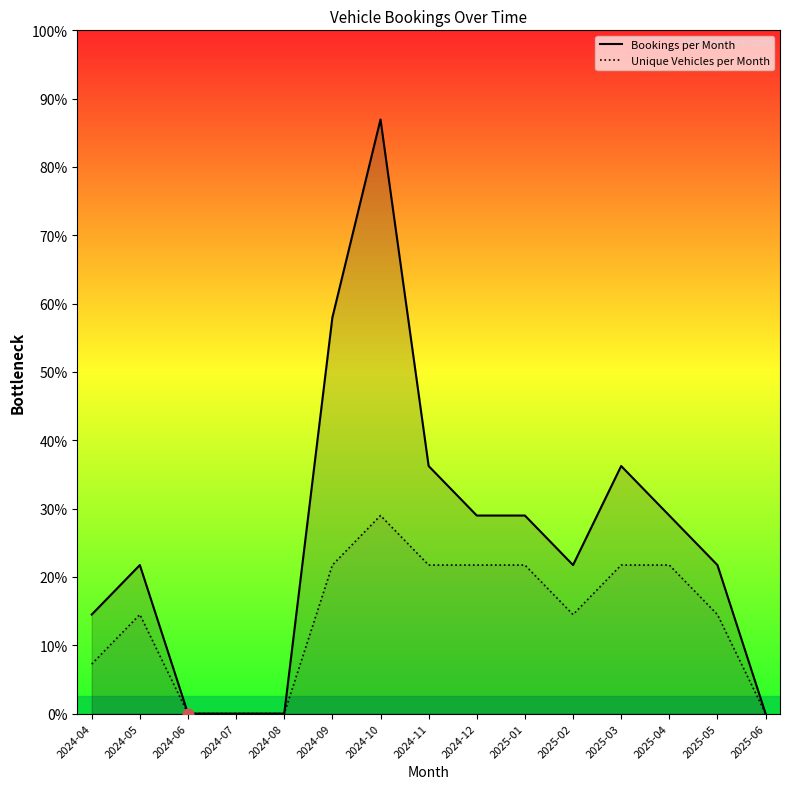

Which series reaches the maximum Y coordinate?

Bookings per Month